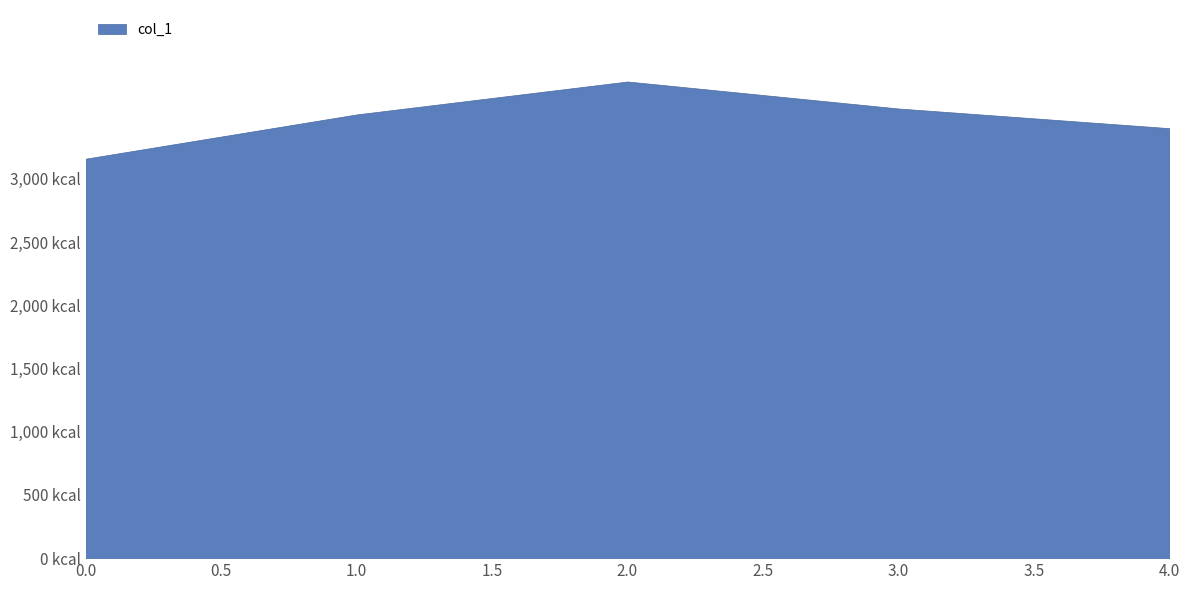

The chart shows a value of 3401.8 at 4. True or false?

True